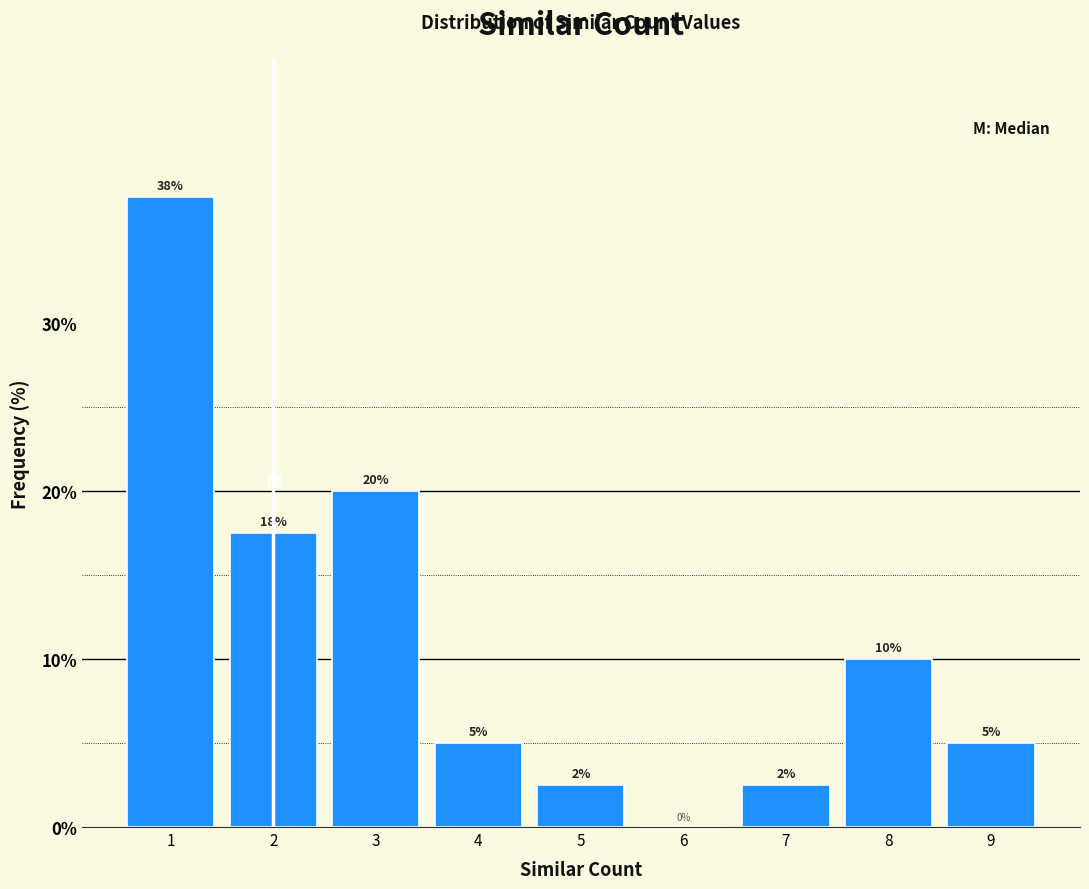

Which range on the x-axis has the tallest bar?

0.5 to 1.5